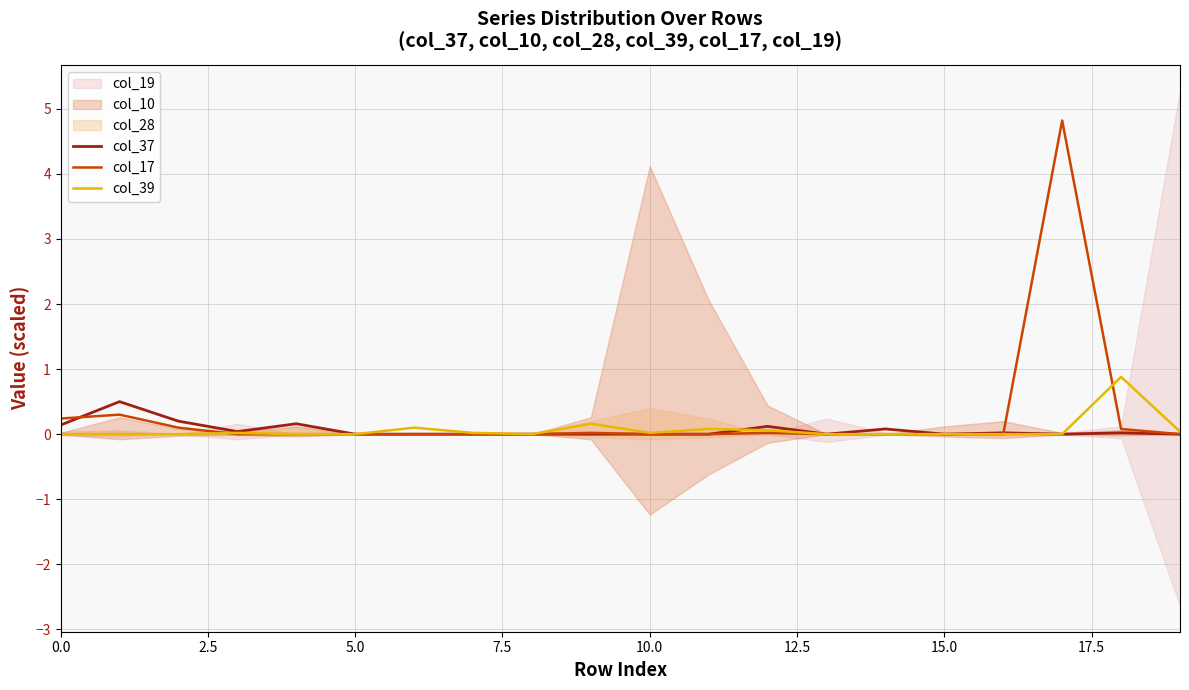

Which series has the widest spread of values?

col_17